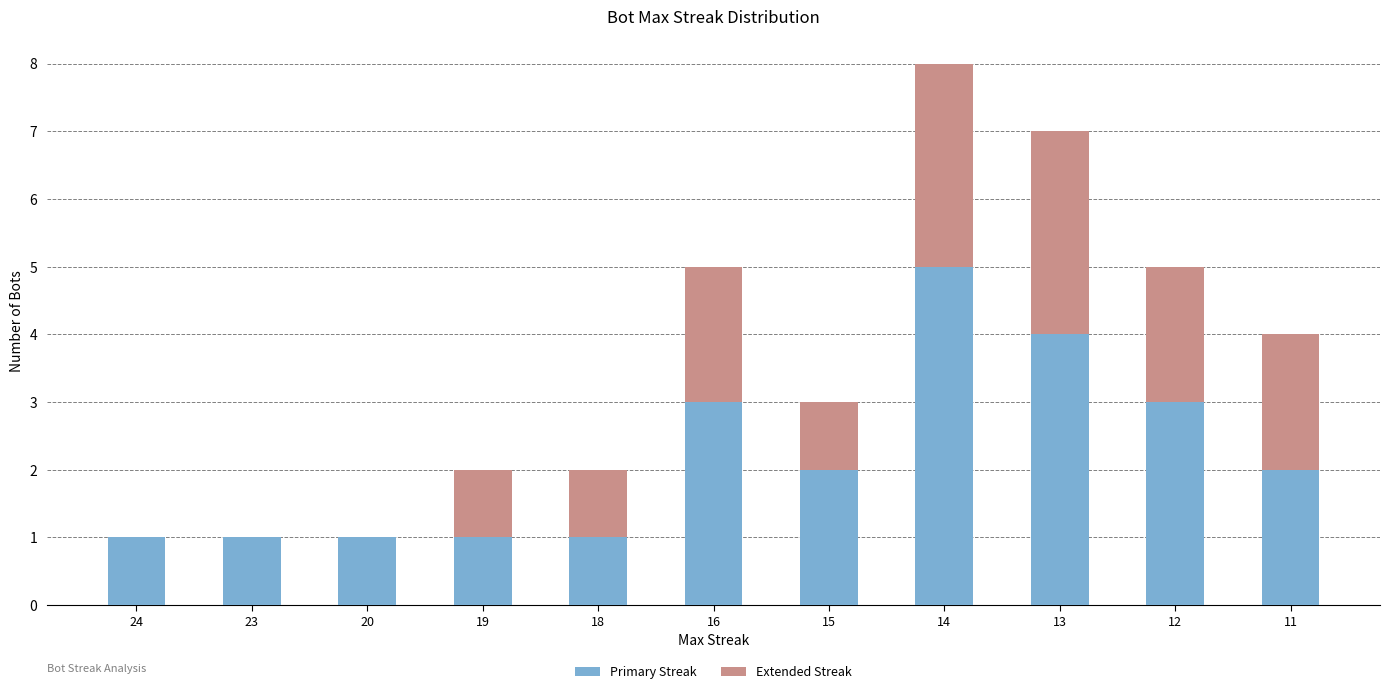

Reading left to right, what are the values for Primary Streak?

24=1	23=1	20=1	19=1	18=1	16=3	15=2	14=5	13=4	12=3	11=2